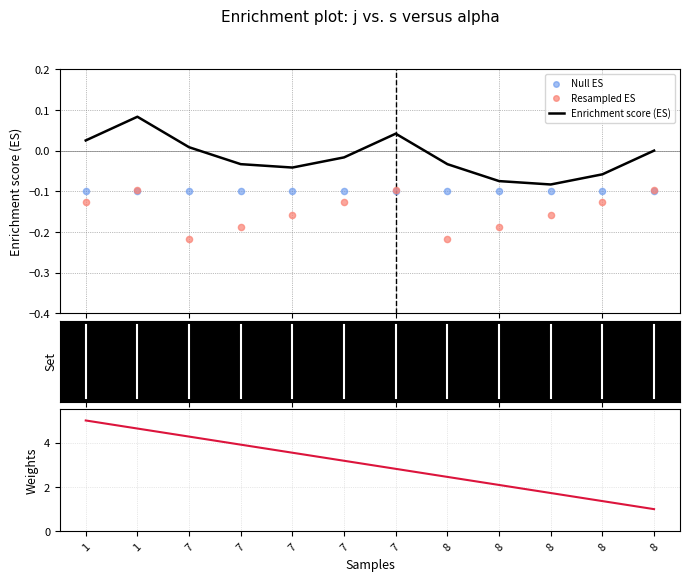

At which category is the sum across all series the highest?

1